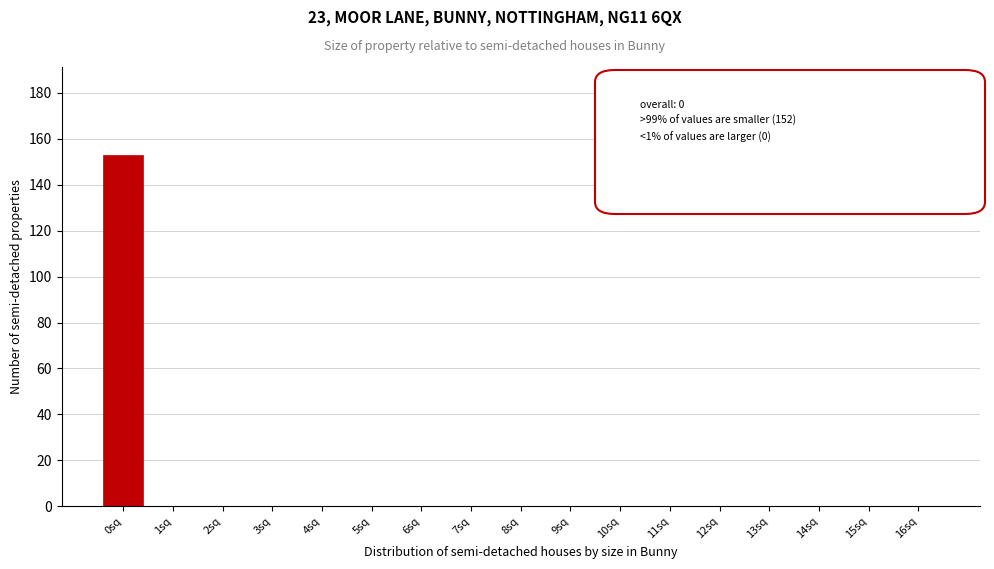

Reading left to right, what are all the values shown in this chart?

0sq=153	1sq=0	2sq=0	3sq=0	4sq=0	5sq=0	6sq=0	7sq=0	8sq=0	9sq=0	10sq=0	11sq=0	12sq=0	13sq=0	14sq=0	15sq=0	16sq=0